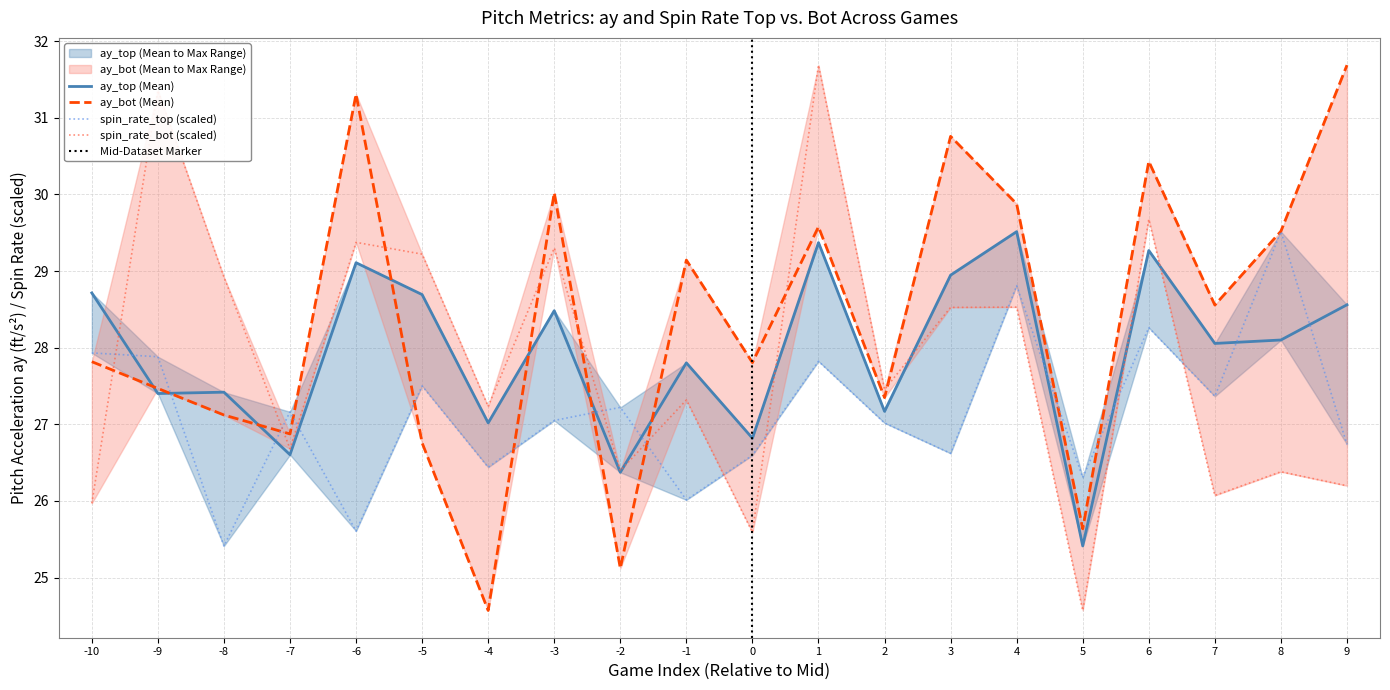

After their last crossing, which series has the higher values: release_spin_rate_bot or release_spin_rate_top?

release_spin_rate_top